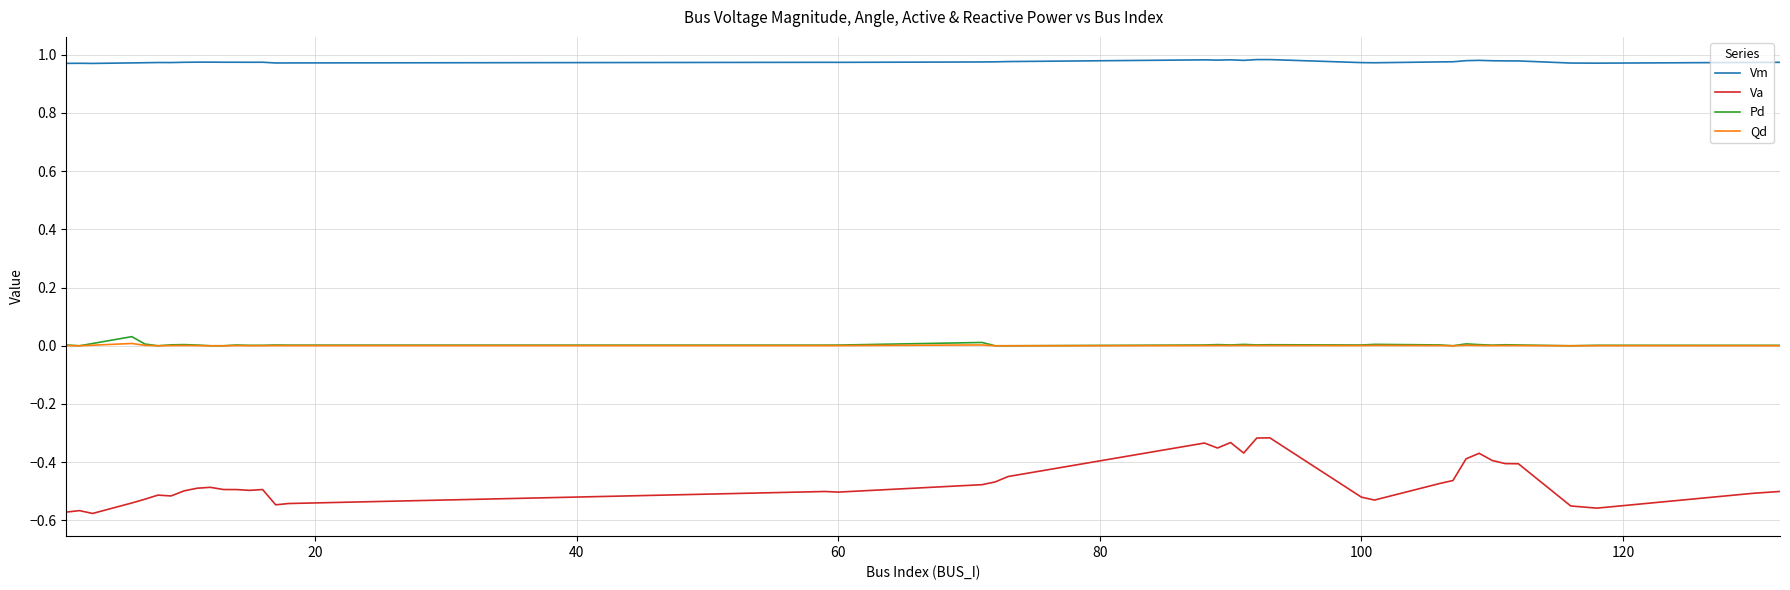

True or false: Va and Qd intersect in this chart.

False